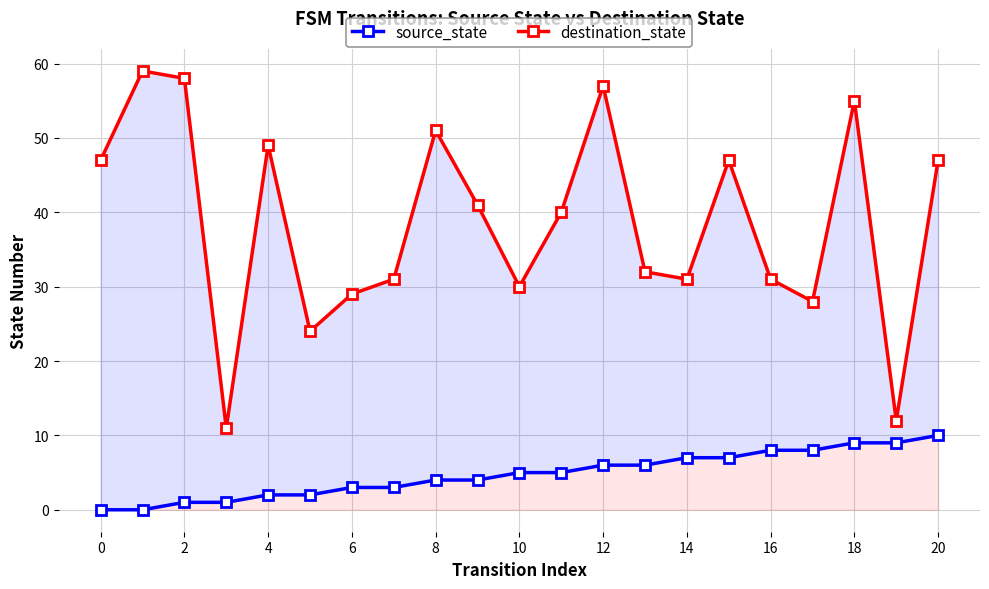

What is the label of the 9th point from the right?

12